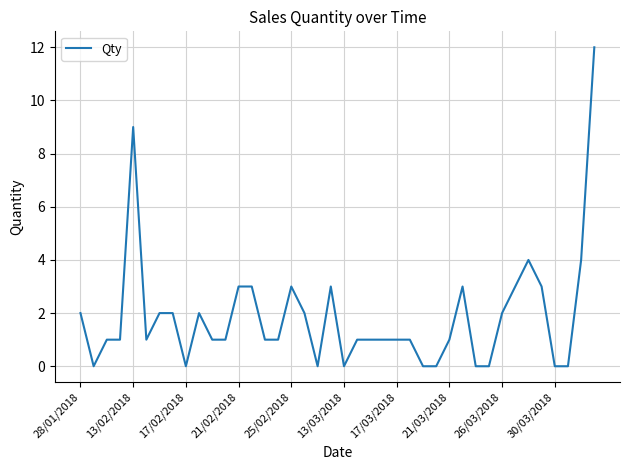

What is the greatest value displayed?

12